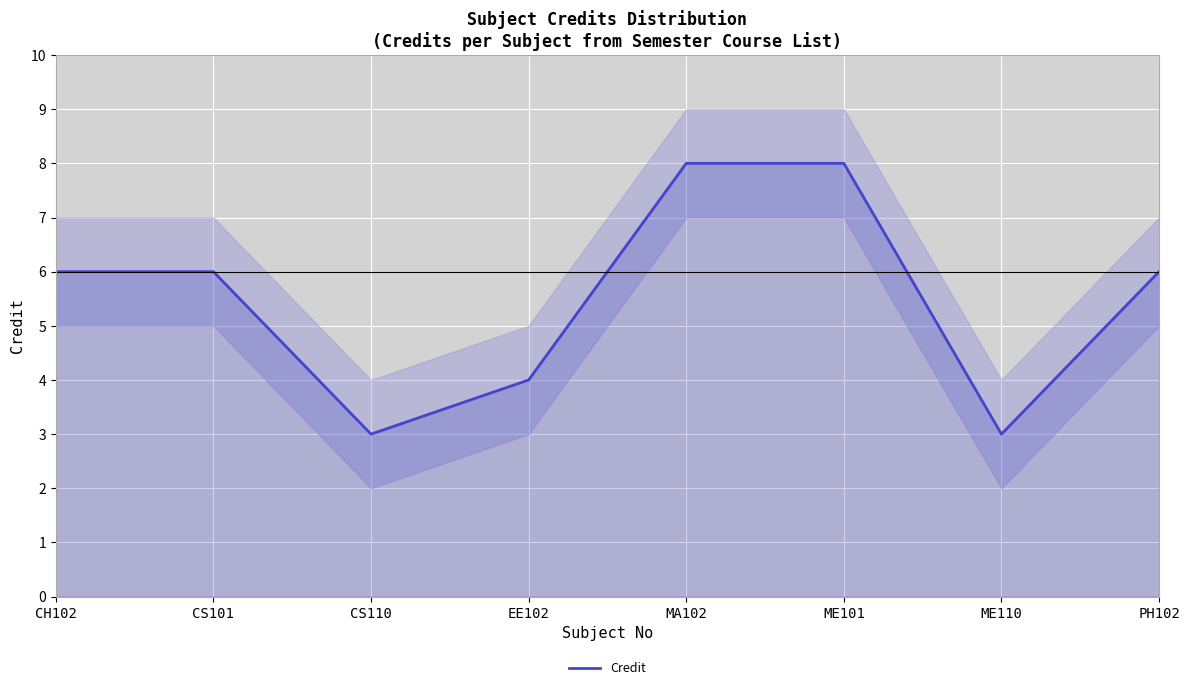

What is the difference between the values at ME101 and CS110?

5